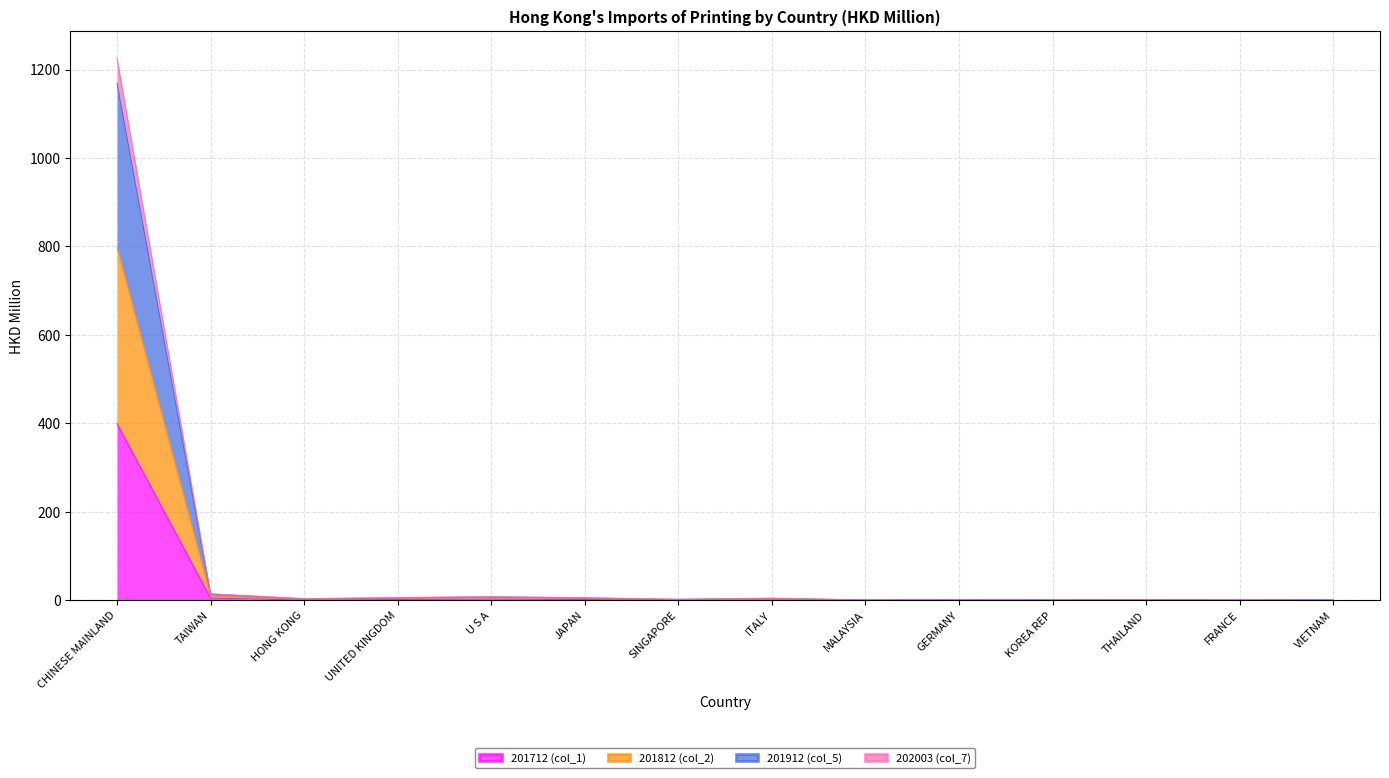

Which category has the highest value in the 201712 (col_1) series?

CHINESE MAINLAND